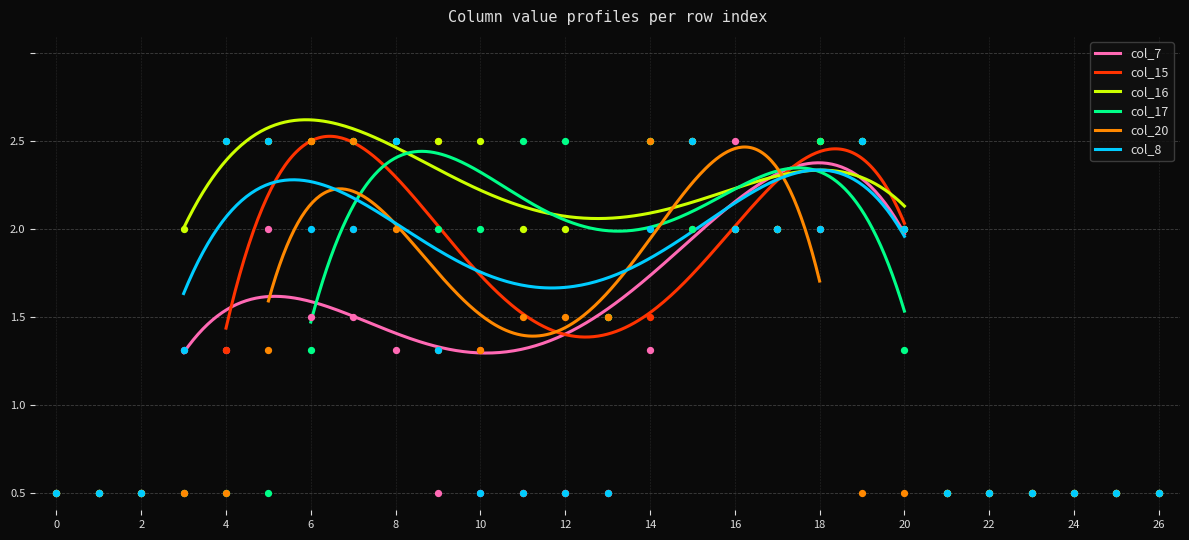

Is the value of col_8 at 6 greater than the value of col_17 at 0?

Yes